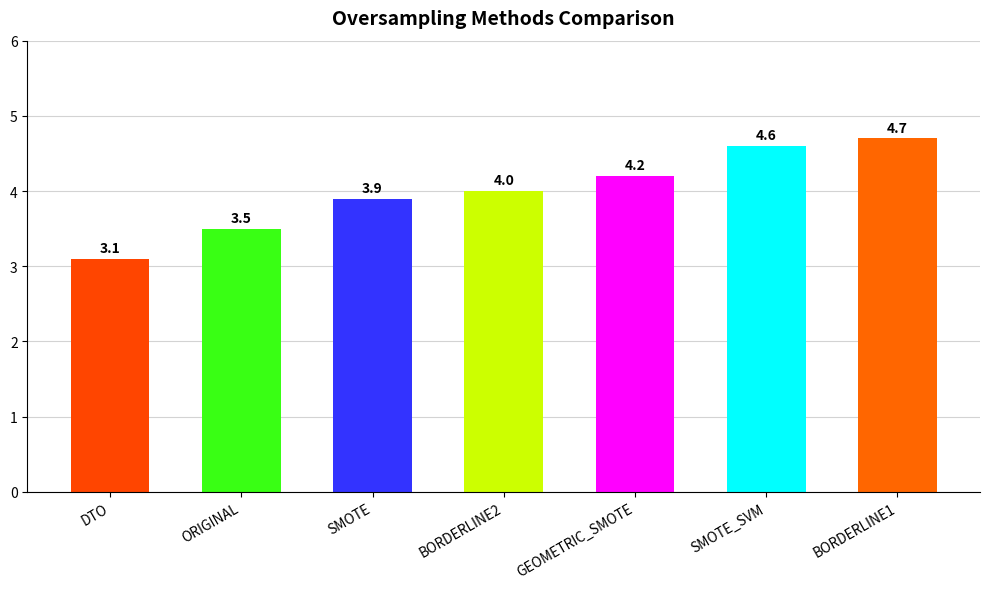

Between GEOMETRIC_SMOTE and SMOTE_SVM, which is larger?

SMOTE_SVM